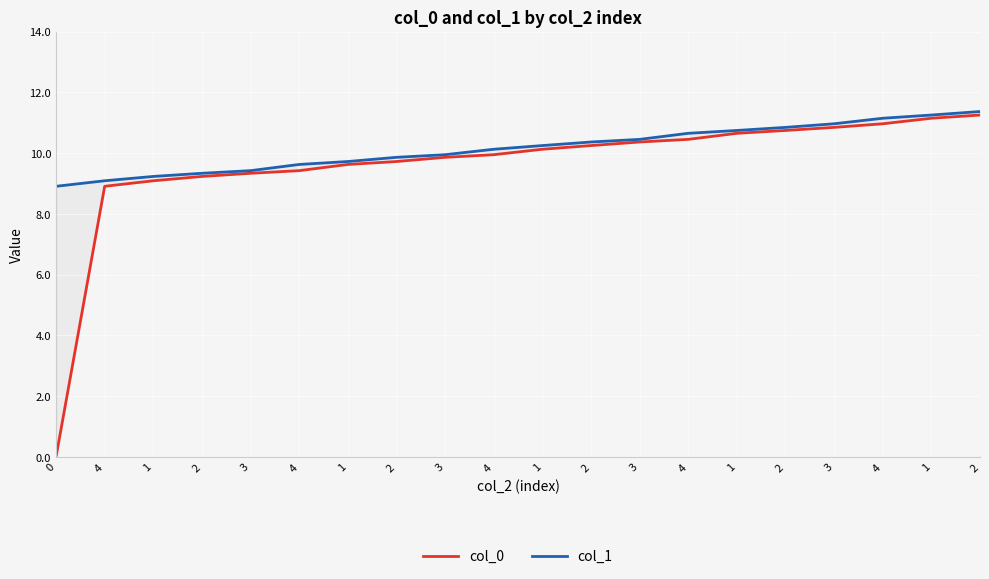

Is the value of col_0 at 3 greater than the value of col_1 at 3?

No